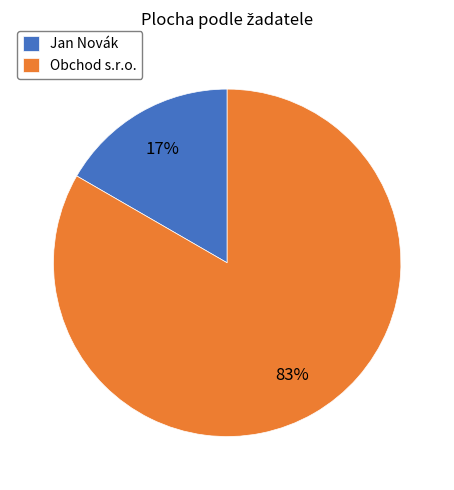

Between Jan Novák and Obchod s.r.o., which is larger?

Obchod s.r.o.